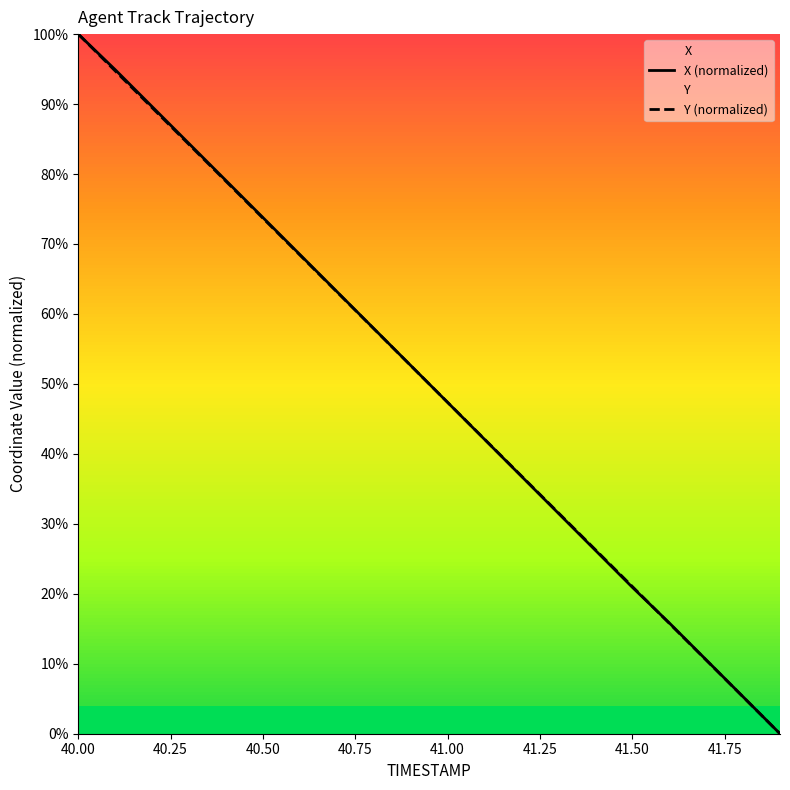

How many times do Y (normalized) and X (normalized) cross each other?

2